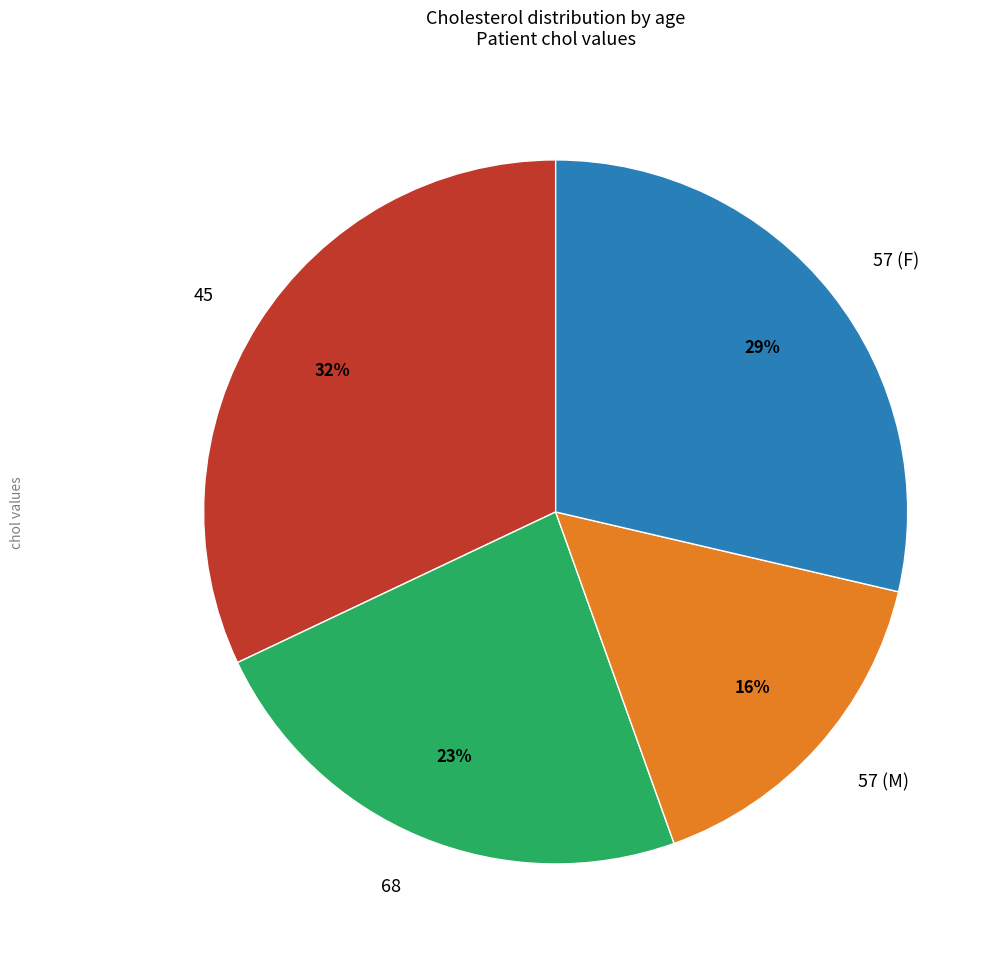

Which slice is the smallest?

57 (M)